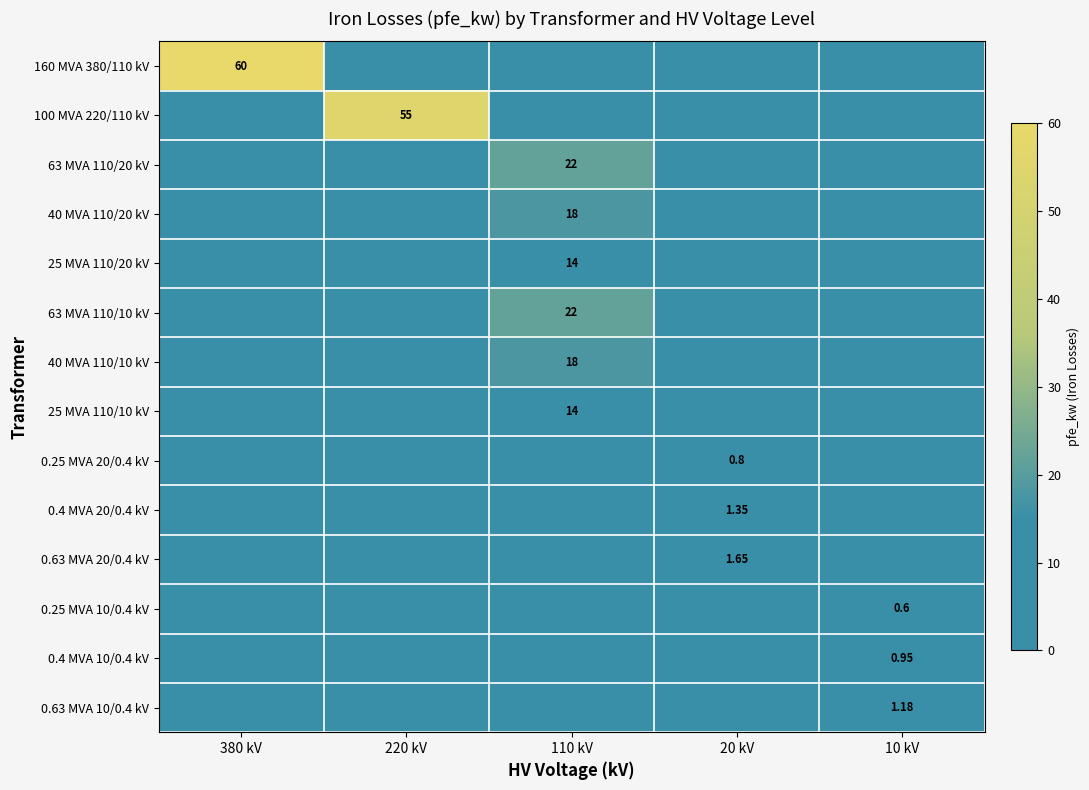

At which label does 0.4 MVA 10/0.4 kV reach its minimum?

380 kV